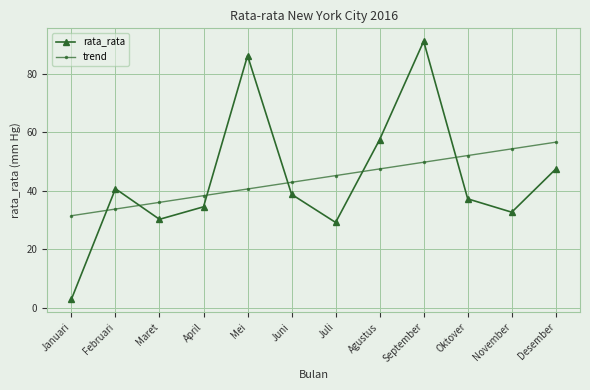

What is the average value of the rata_rata series?

44.0